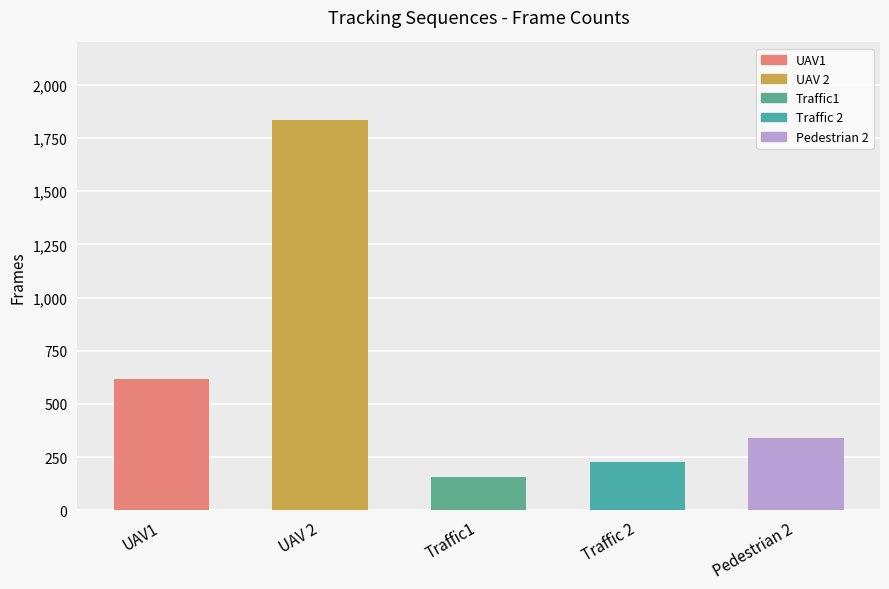

Between UAV1 and Traffic1, which is larger?

UAV1